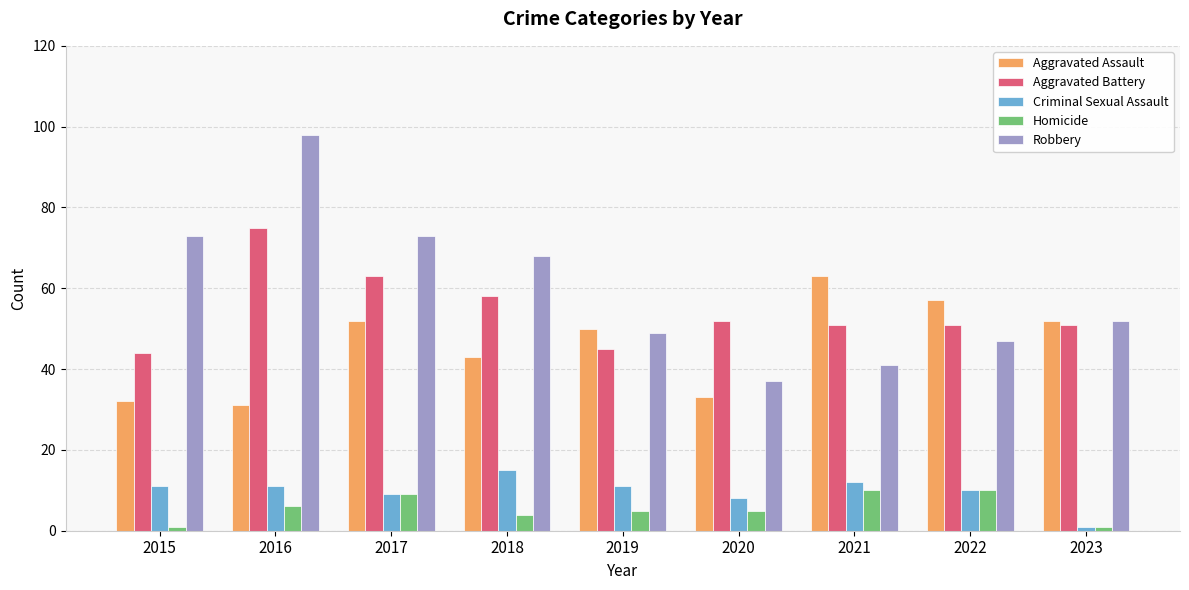

How many data points does each series have?

9